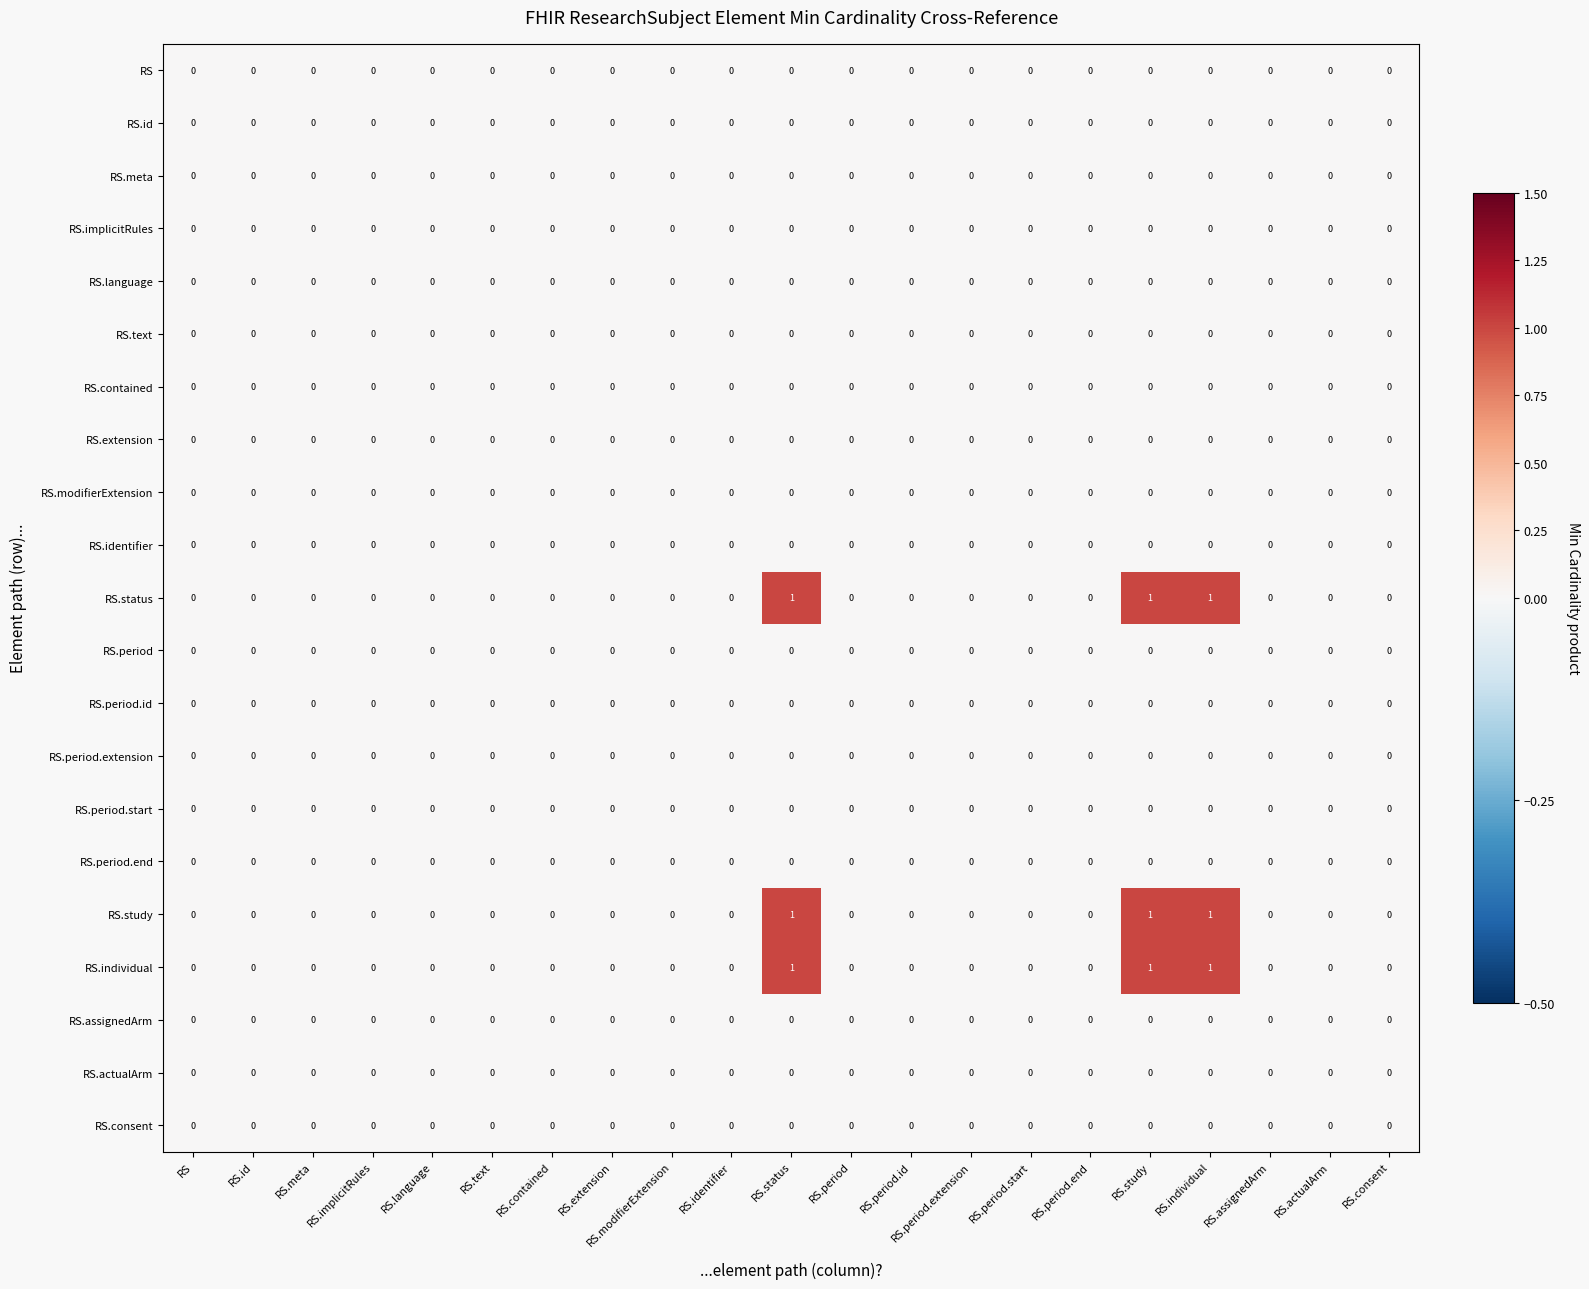

The RS.period.id series shows 0 at RS.study. True or false?

True